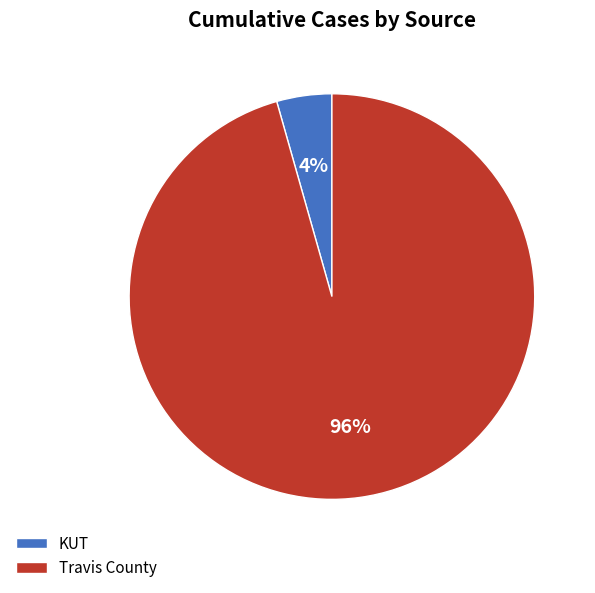

What is the largest slice in the pie chart?

Travis County